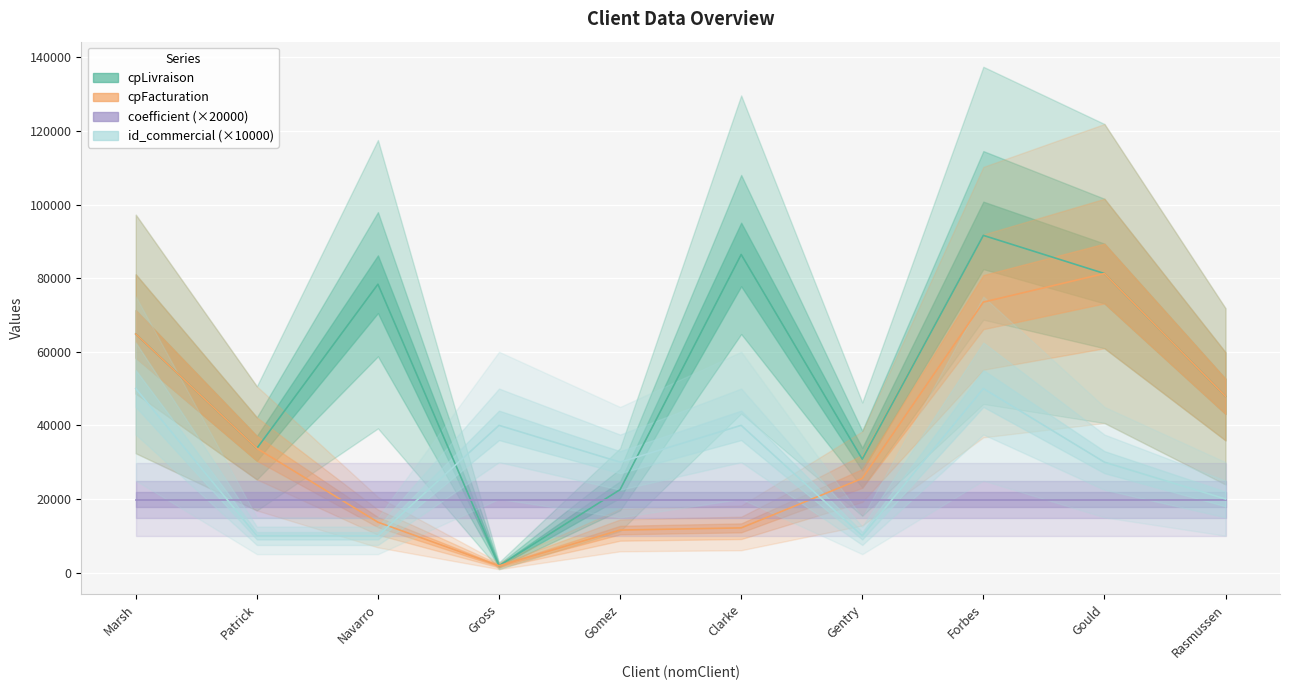

Which series has the widest spread of values?

cpLivraison